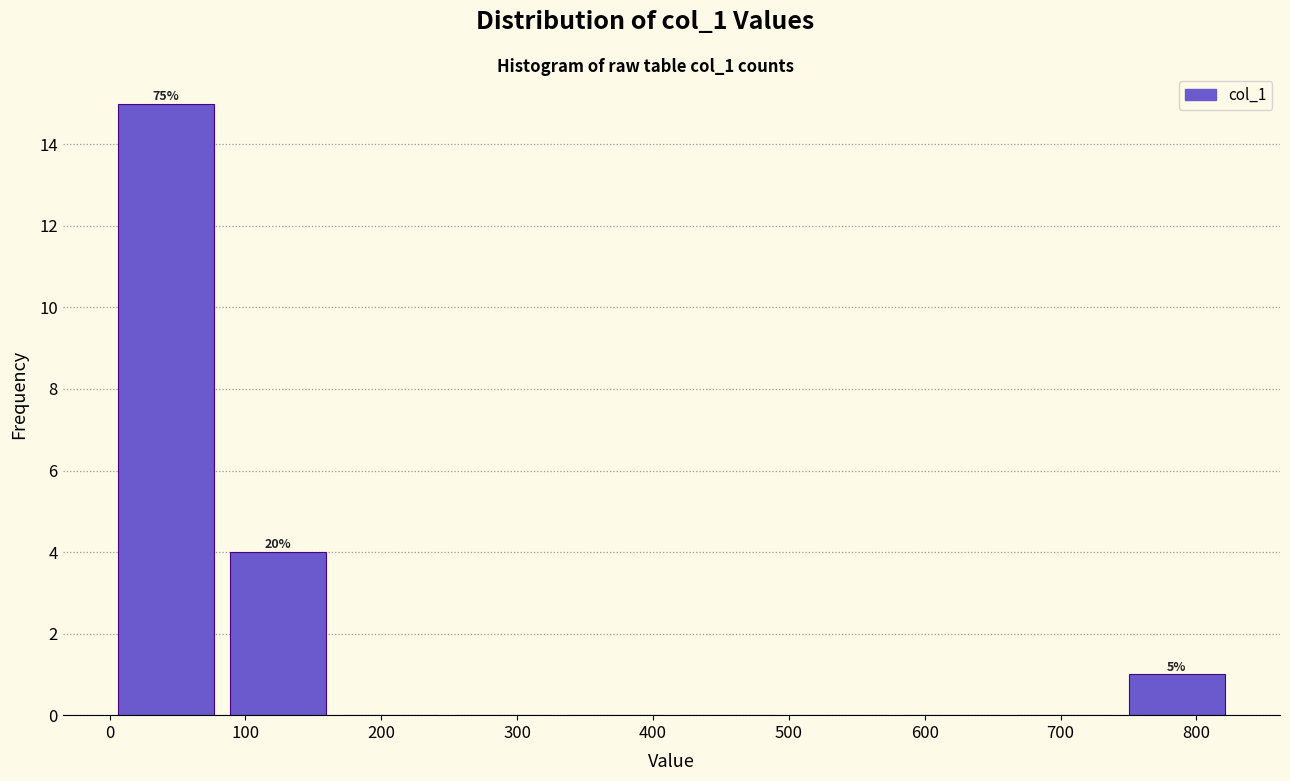

Over which range of the x-axis is the bar tallest?

0 to 80